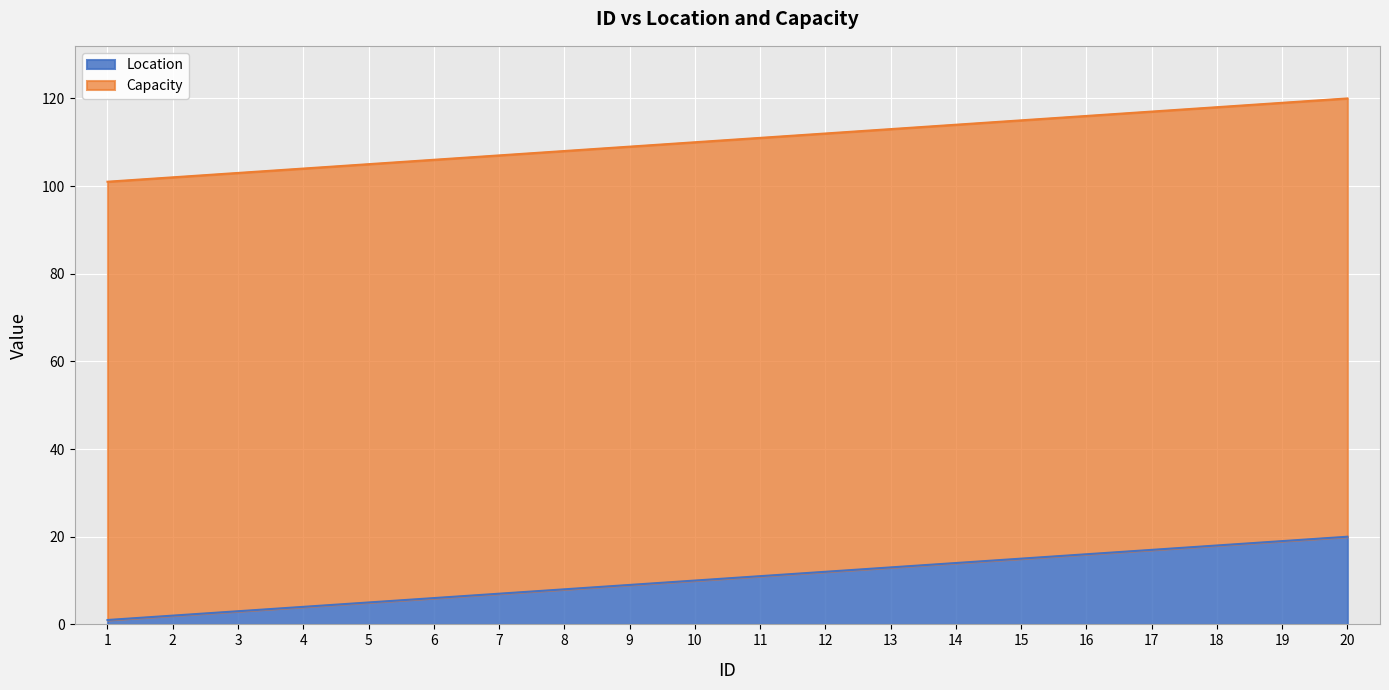

True or false: the data shows 17 at 11.

False